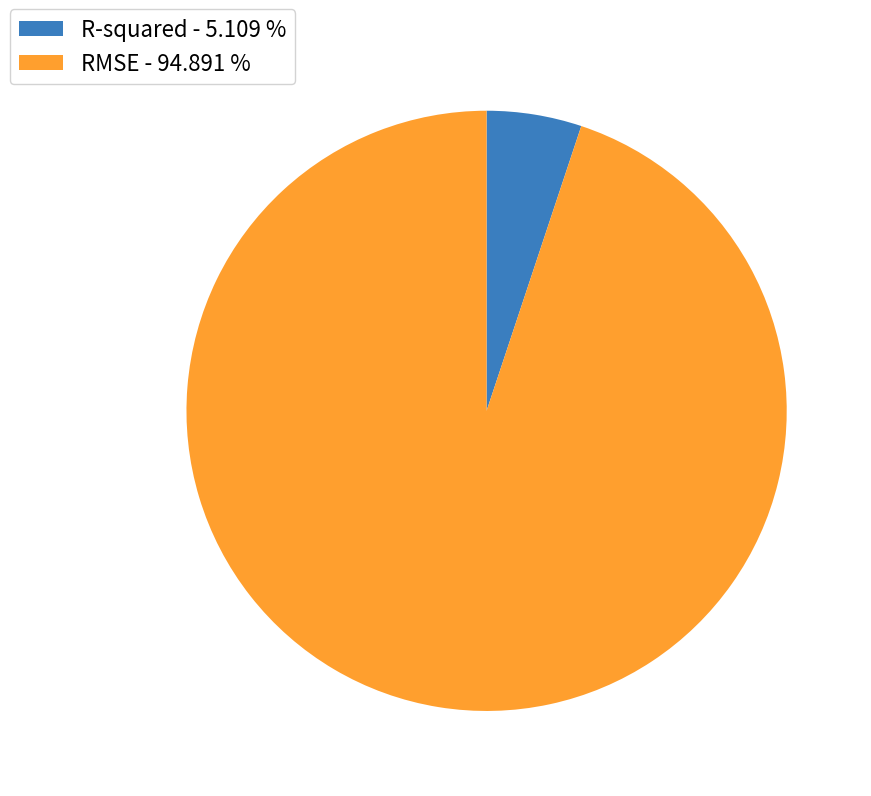

Combined, do RMSE - 94.891 % and R-squared - 5.109 % account for over 50%?

Yes